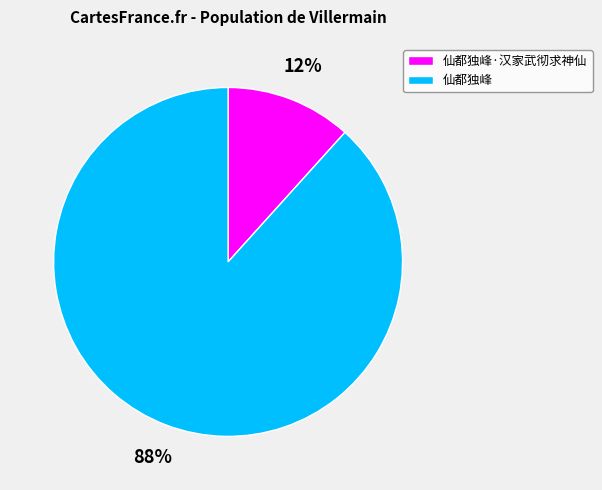

Between 仙都独峰·汉家武彻求神仙 and 仙都独峰, which is larger?

仙都独峰